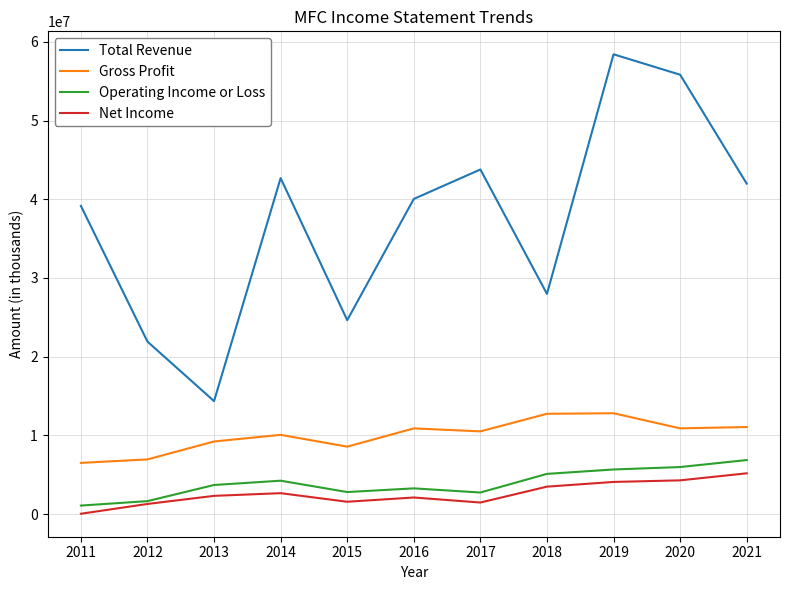

What is the lowest value of the Total Revenue series?

14348700